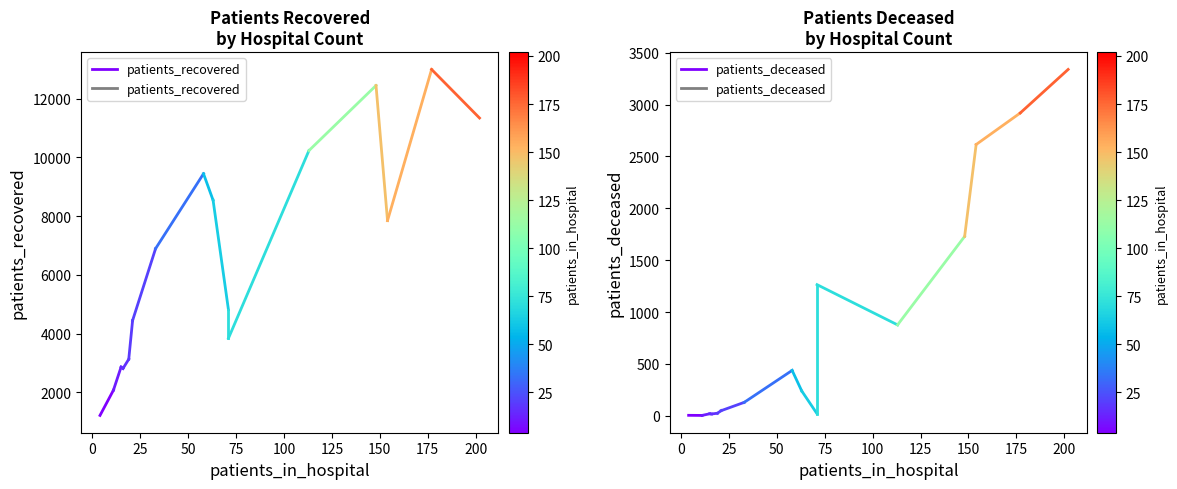

What are all the series names shown in the legend?

patients_recovered, patients_deceased